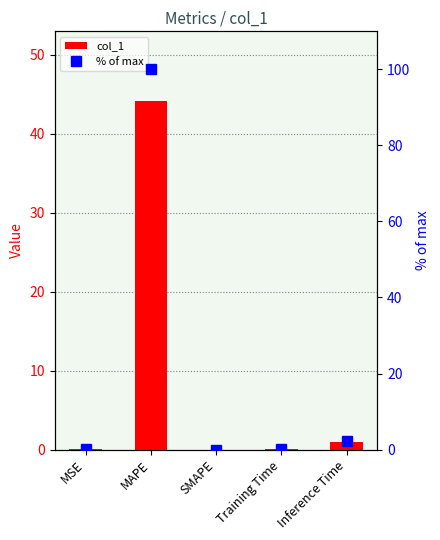

What is the difference between the second highest and second lowest values in the col_1 series?

1.0